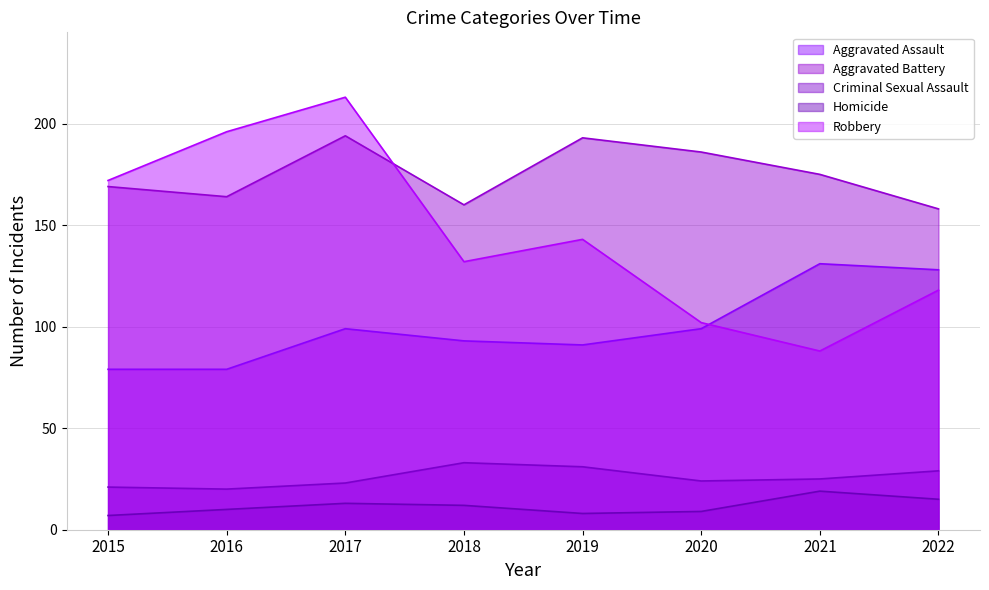

Which series has the largest range (max minus min)?

Robbery